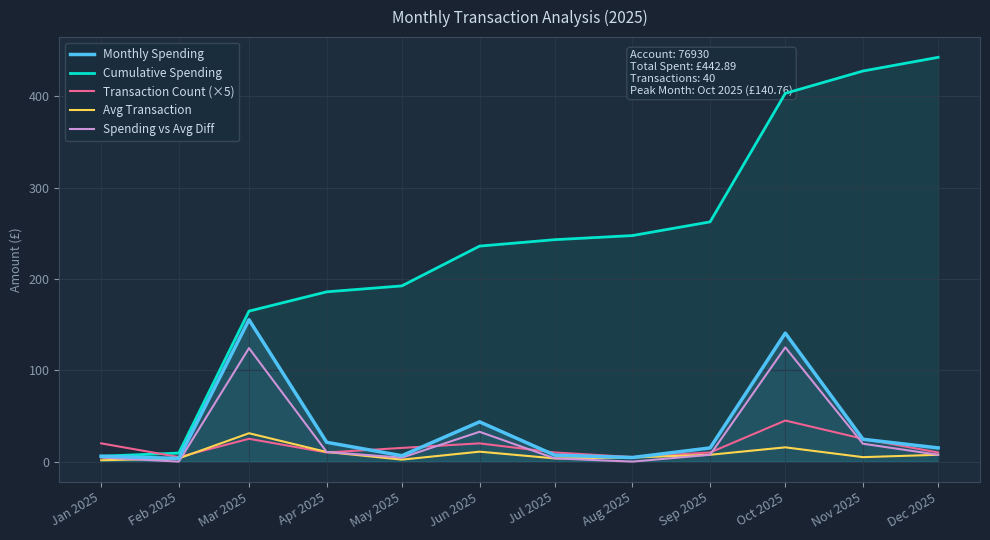

In Avg Transaction, how many points are lower than both neighbors (excluding endpoints)?

3